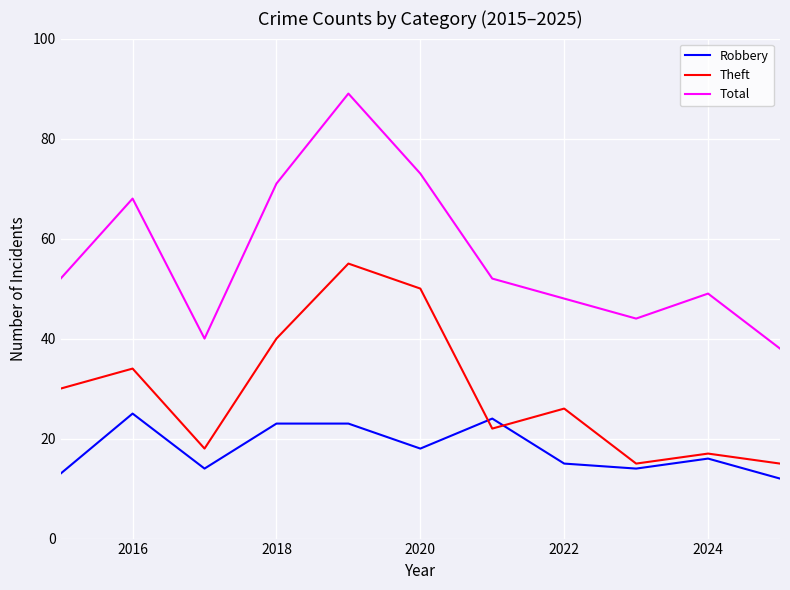

What is the average value of the Total series?

57